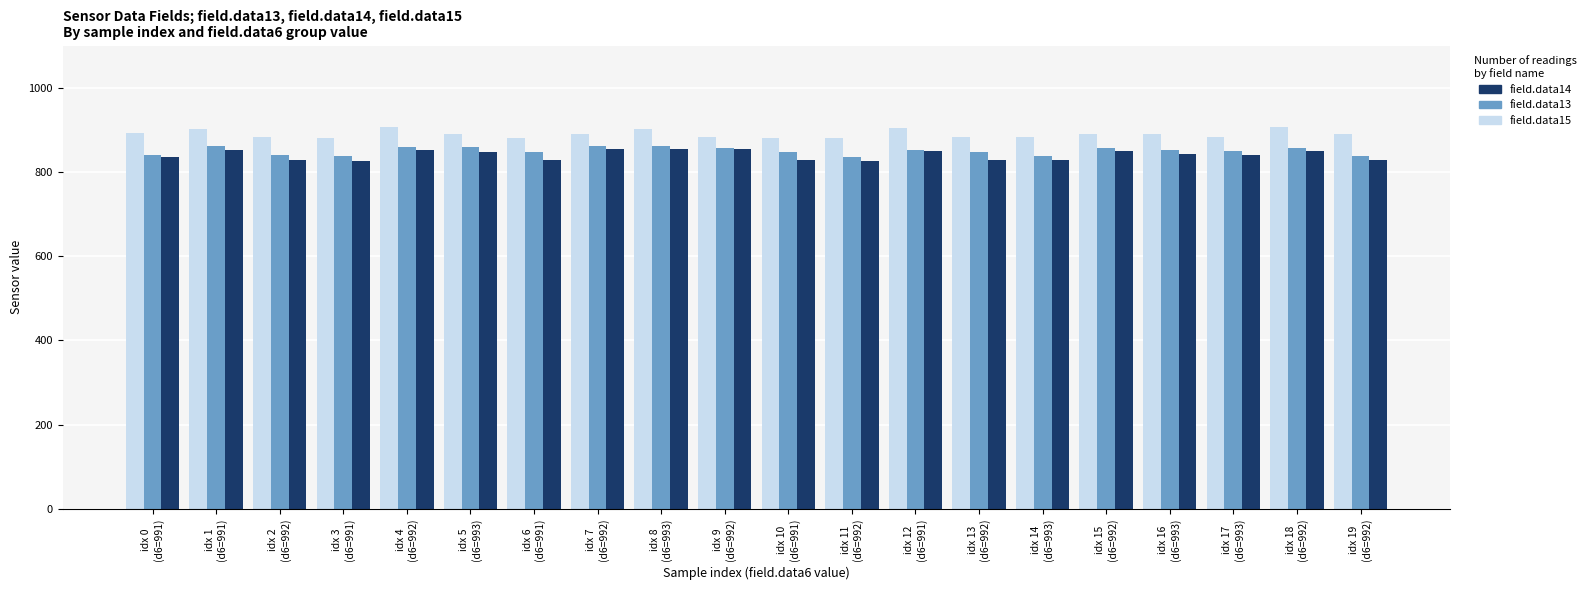

What position from the right is idx 16
(d6=993)?

4